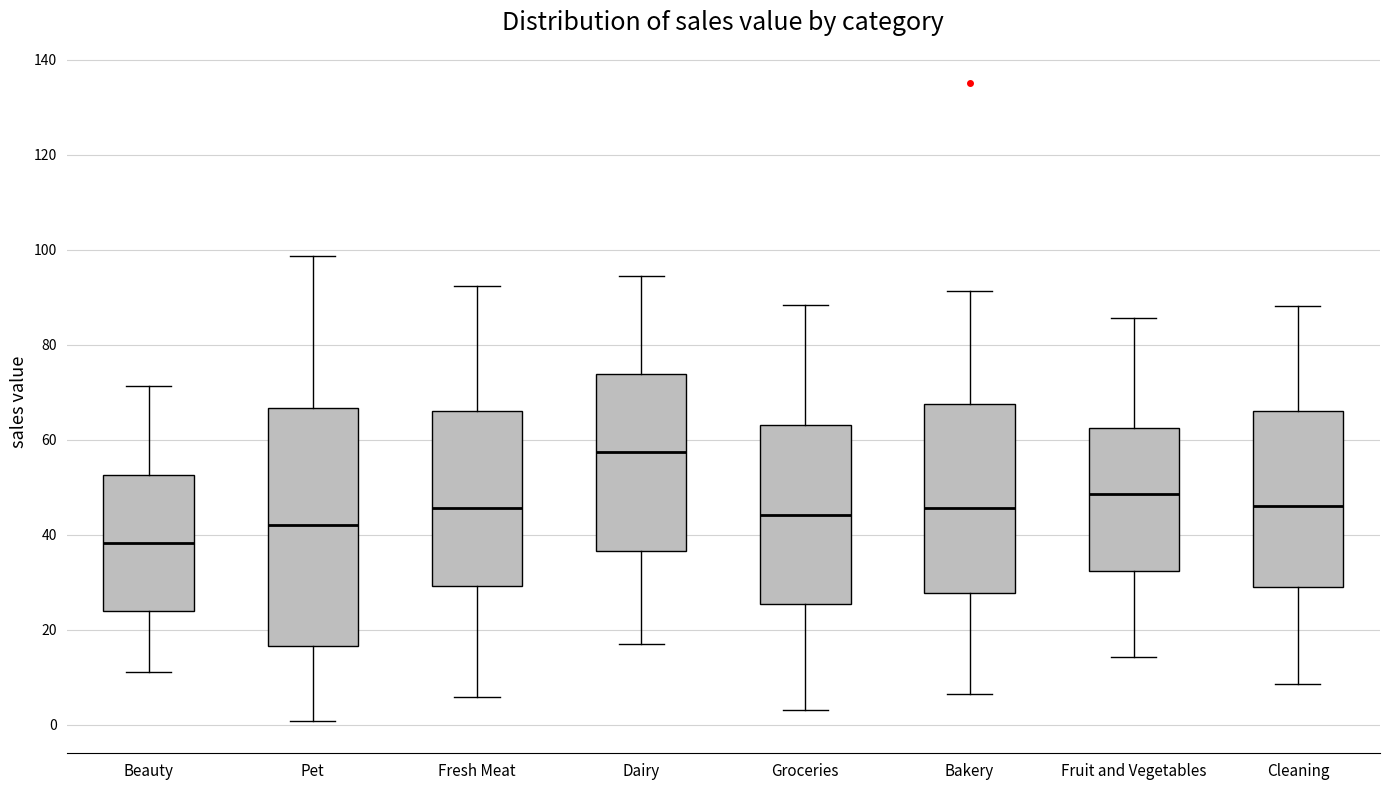

Reading left to right, transcribe this box plot: for each box, give where its median line is, the range the box spans, and where its two whiskers end, as read against the y-axis. The values are not printed on the chart, so give them approximately, as read against the axis.

Beauty: median 38, box 24 to 52, whiskers 12 to 72
Pet: median 42, box 16 to 66, whiskers 0 to 98
Fresh Meat: median 46, box 30 to 66, whiskers 6 to 92
Dairy: median 58, box 36 to 74, whiskers 18 to 94
Groceries: median 44, box 26 to 64, whiskers 4 to 88
Bakery: median 46, box 28 to 68, whiskers 6 to 92
Fruit and Vegetables: median 48, box 32 to 62, whiskers 14 to 86
Cleaning: median 46, box 28 to 66, whiskers 8 to 88